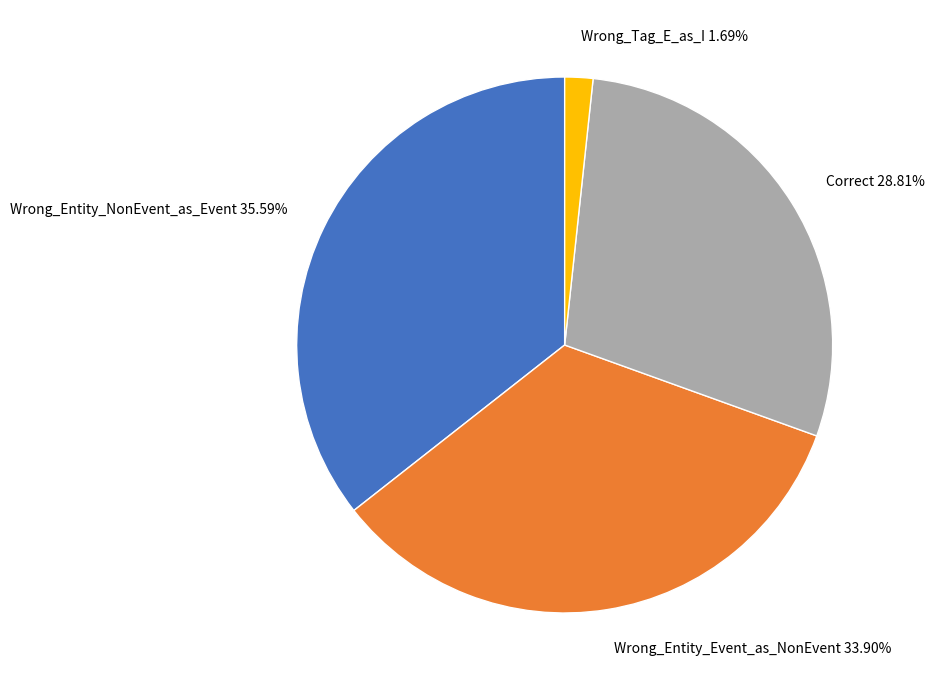

Which has a higher value, Correct or Wrong_Entity_Event_as_NonEvent?

Wrong_Entity_Event_as_NonEvent